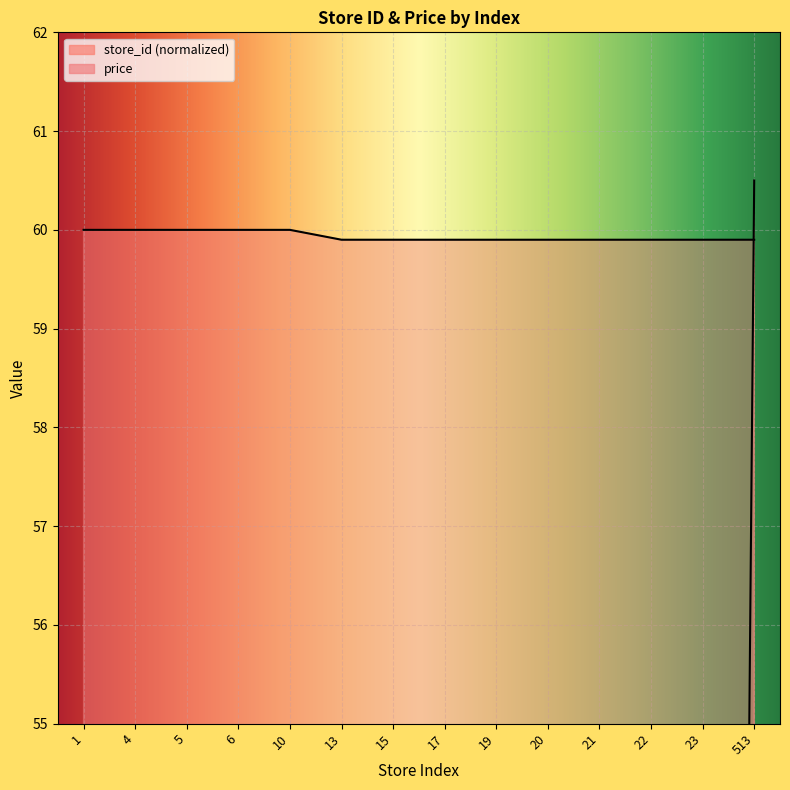

Reading right to left, list all the values displayed in this chart.

store_id: 513=60.5	23=2.7	22=2.6	21=2.5	20=2.4	19=2.2	17=2.0	15=1.8	13=1.5	10=1.2	6=0.7	5=0.6	4=0.5	1=0.1
price: 513=59.9	23=59.9	22=59.9	21=59.9	20=59.9	19=59.9	17=59.9	15=59.9	13=59.9	10=60.0	6=60.0	5=60.0	4=60.0	1=60.0